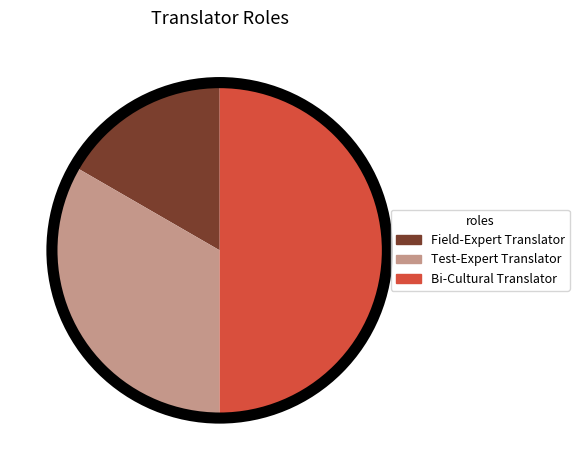

Rank the categories by value from highest to lowest.

Bi-Cultural Translator, Test-Expert Translator, Field-Expert Translator